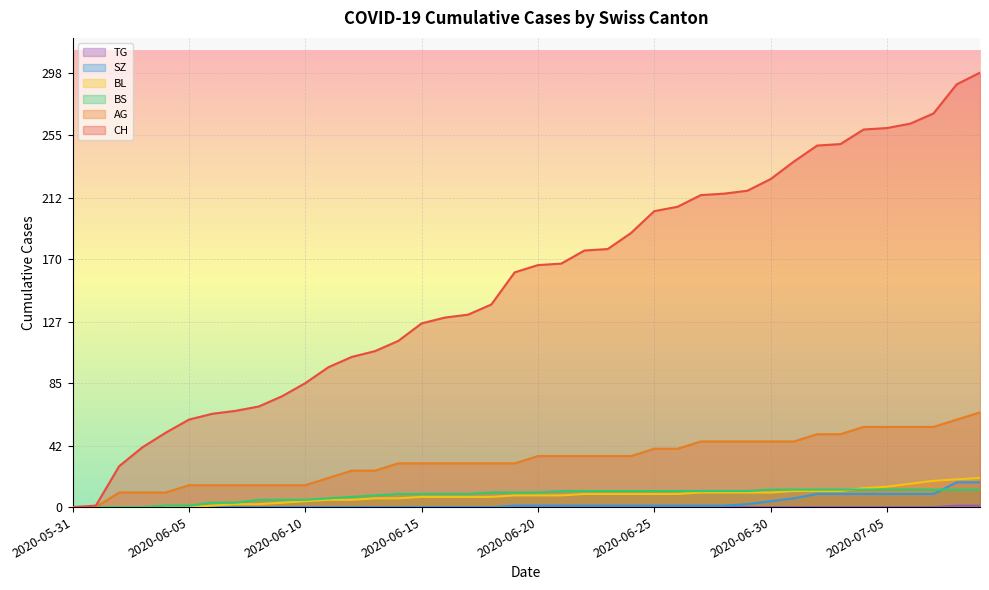

List the labels in order of AG value, smallest first.

2020-05-31, 2020-06-01, 2020-06-02, 2020-06-03, 2020-06-04, 2020-06-05, 2020-06-06, 2020-06-07, 2020-06-08, 2020-06-09, 2020-06-10, 2020-06-11, 2020-06-12, 2020-06-13, 2020-06-14, 2020-06-15, 2020-06-16, 2020-06-17, 2020-06-18, 2020-06-19, 2020-06-20, 2020-06-21, 2020-06-22, 2020-06-23, 2020-06-24, 2020-06-25, 2020-06-26, 2020-06-27, 2020-06-28, 2020-06-29, 2020-06-30, 2020-07-01, 2020-07-02, 2020-07-03, 2020-07-04, 2020-07-05, 2020-07-06, 2020-07-07, 2020-07-08, 2020-07-09